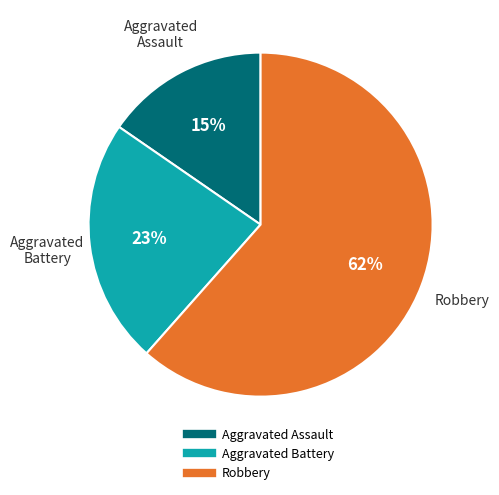

Is there any slice that represents more than half of the pie?

Yes